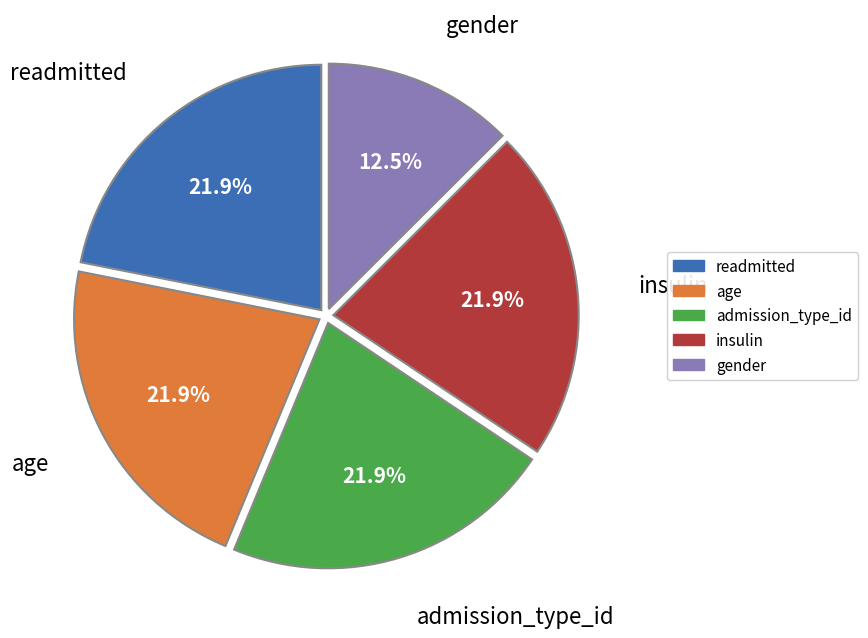

How many slices are in this pie chart?

5